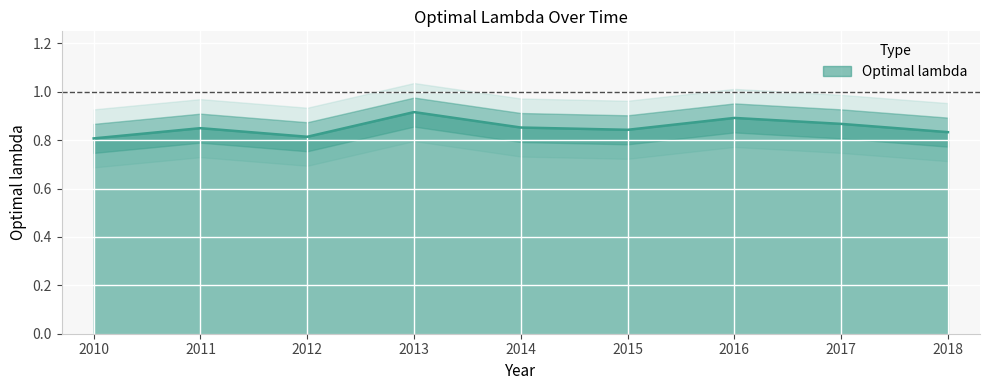

Count the values in the range 0 to 1.

9